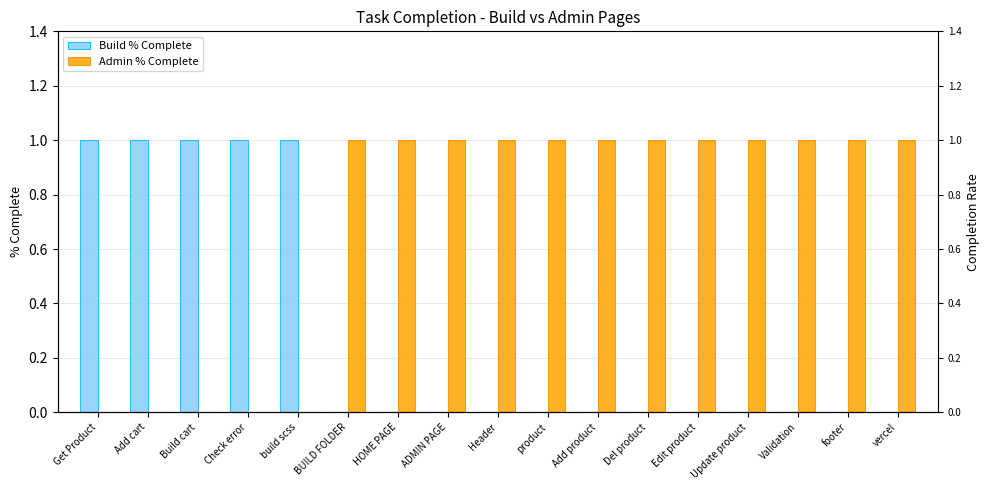

Reading right to left, transcribe all the data shown in this chart.

Build % Complete: 0	0	0	0	0	0	0	0	0	0	0	0	1	1	1	1	1
Admin % Complete: 1	1	1	1	1	1	1	1	1	1	1	1	0	0	0	0	0